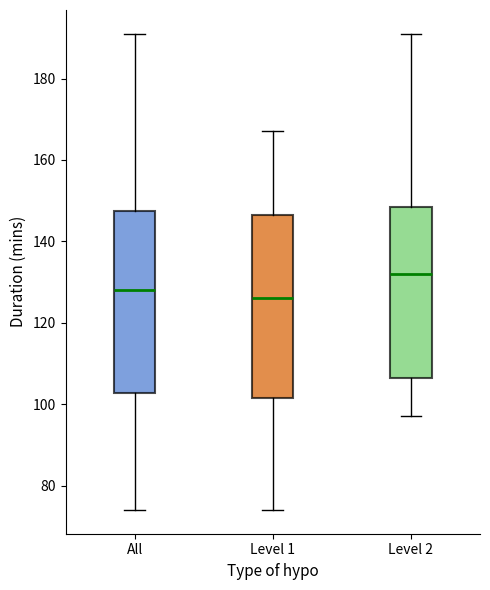

Reading left to right, read every box against the y-axis: the position of its median line, the range the box covers, and the ends of its whiskers. The values are not printed on the chart, so give them approximately, as read against the axis.

All: median 128, box 102 to 148, whiskers 74 to 192
Level 1: median 126, box 102 to 146, whiskers 74 to 168
Level 2: median 132, box 106 to 148, whiskers 98 to 192